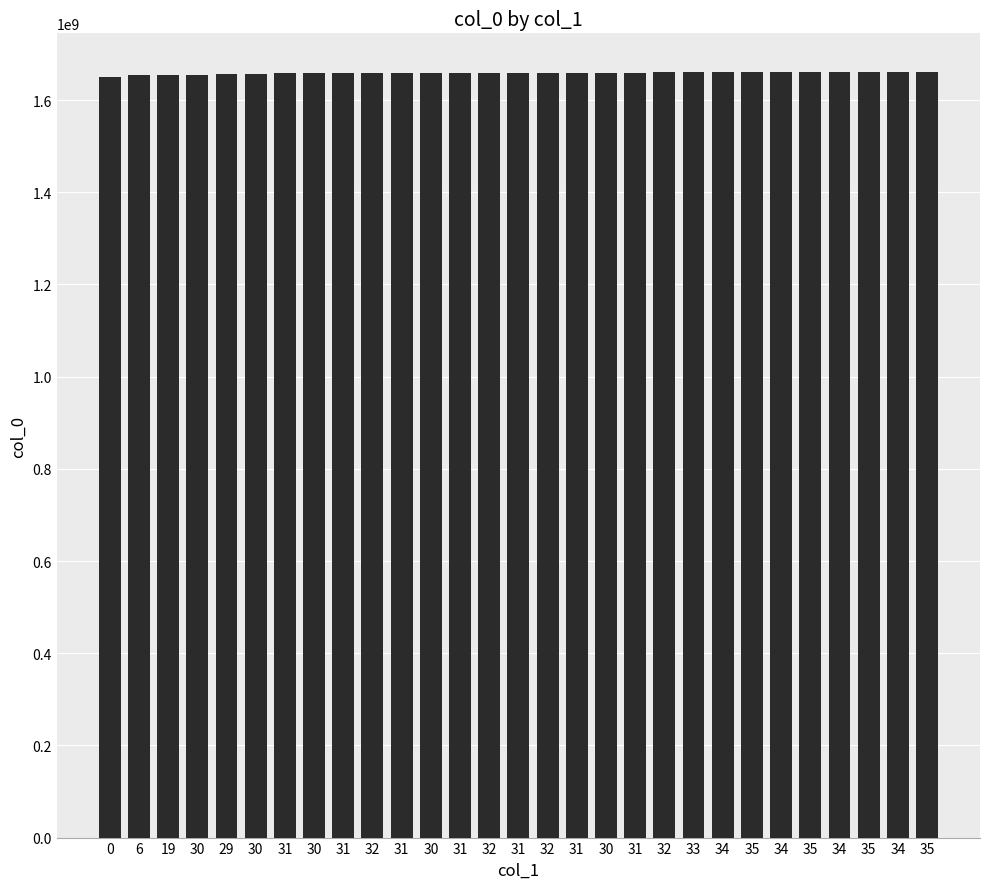

How many bars are there in total?

29